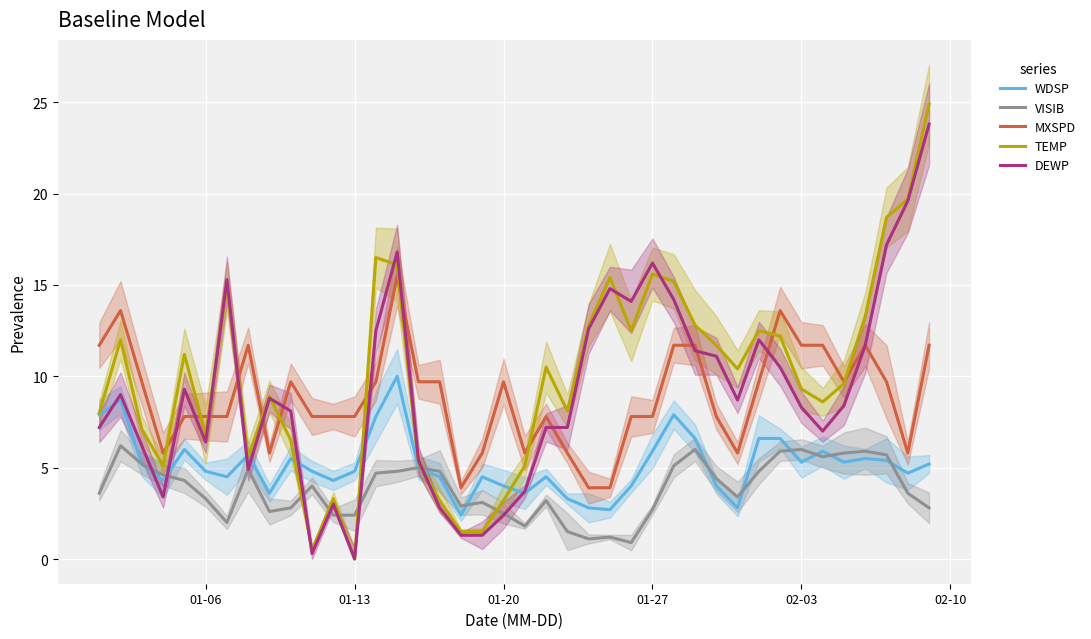

How many values in the MXSPD series are below 9?

20